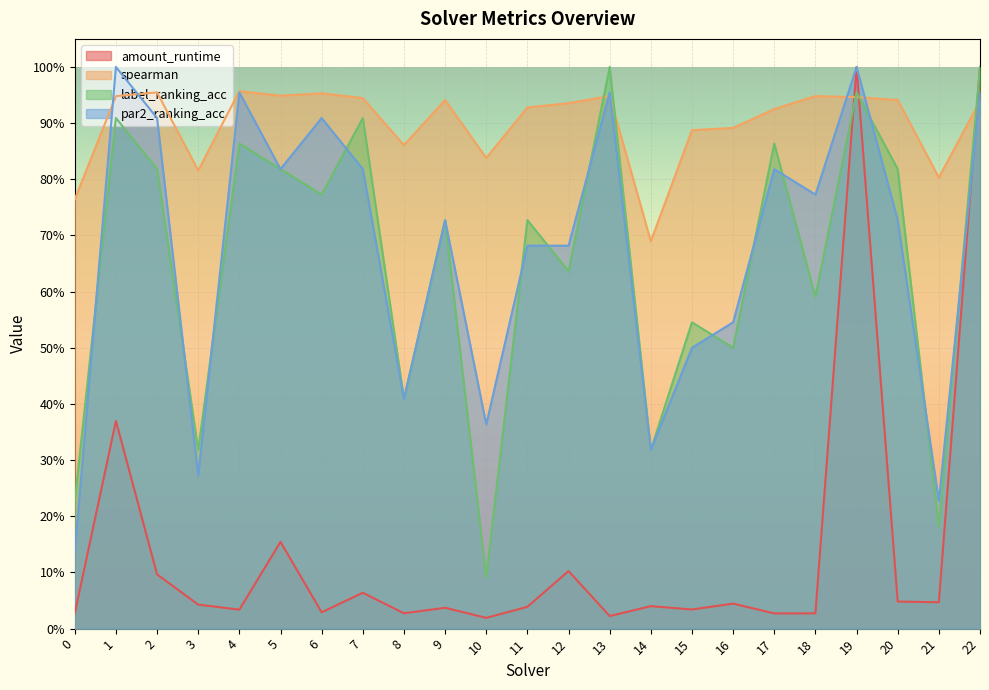

At how many categories does at least one series exceed 0?

23